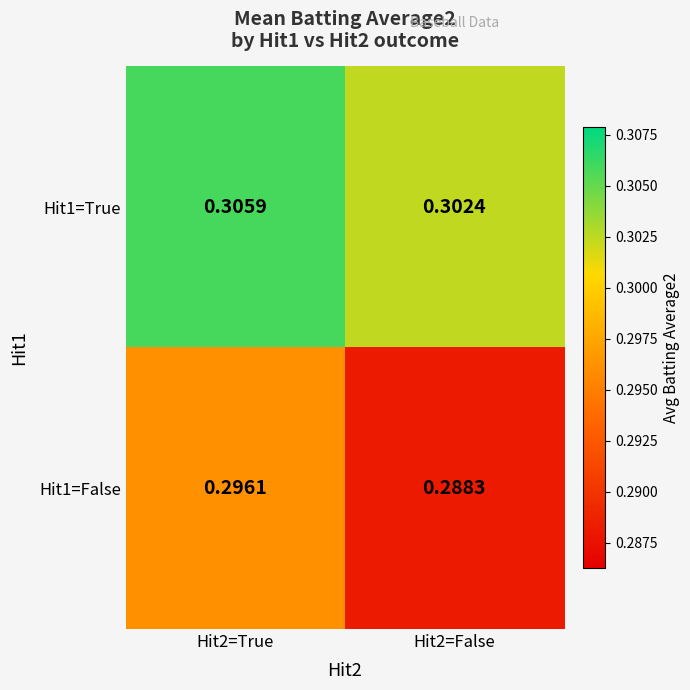

At how many categories does at least one series exceed 0?

2